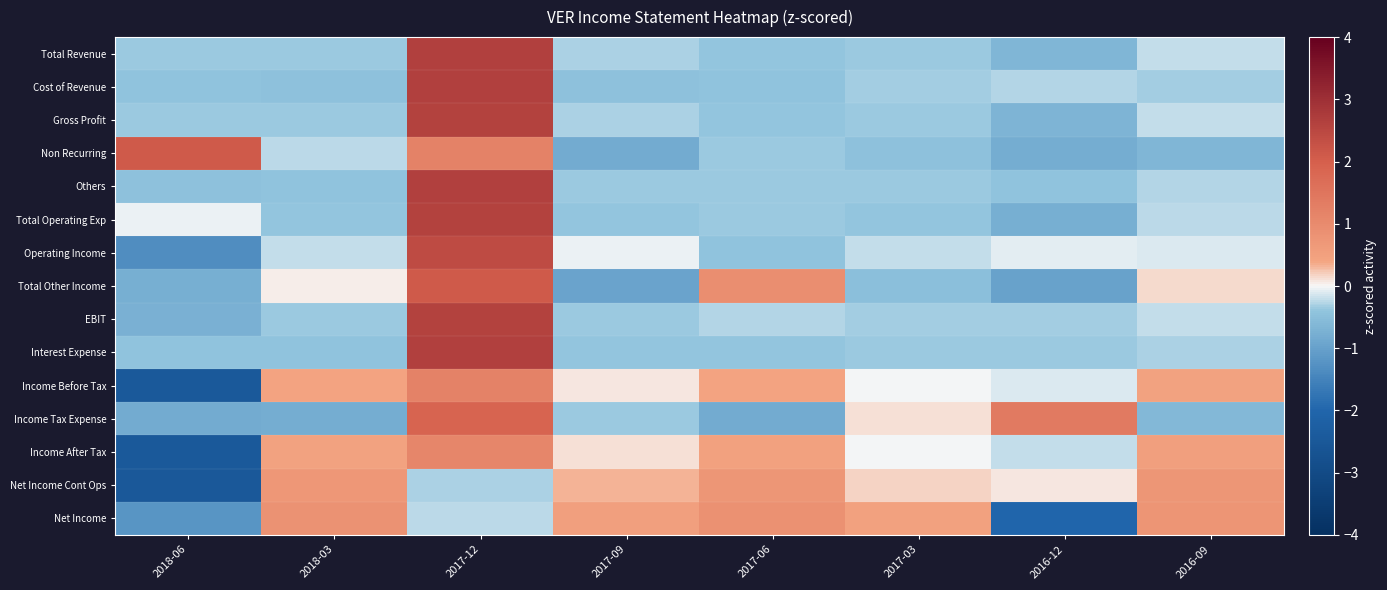

Reading left to right, what are all the values shown in this chart?

Total Revenue: 2018-06=-0.4	2018-03=-0.4	2017-12=2.6	2017-09=-0.3	2017-06=-0.4	2017-03=-0.3	2016-12=-0.6	2016-09=-0.2
Cost of Revenue: 2018-06=-0.4	2018-03=-0.4	2017-12=2.6	2017-09=-0.4	2017-06=-0.4	2017-03=-0.3	2016-12=-0.3	2016-09=-0.3
Gross Profit: 2018-06=-0.4	2018-03=-0.4	2017-12=2.6	2017-09=-0.3	2017-06=-0.4	2017-03=-0.4	2016-12=-0.7	2016-09=-0.2
Non Recurring: 2018-06=2.1	2018-03=-0.2	2017-12=1.2	2017-09=-0.8	2017-06=-0.4	2017-03=-0.5	2016-12=-0.8	2016-09=-0.6
Others: 2018-06=-0.4	2018-03=-0.4	2017-12=2.6	2017-09=-0.4	2017-06=-0.3	2017-03=-0.4	2016-12=-0.4	2016-09=-0.3
Total Operating Exp: 2018-06=-0.1	2018-03=-0.4	2017-12=2.6	2017-09=-0.4	2017-06=-0.4	2017-03=-0.4	2016-12=-0.8	2016-09=-0.2
Operating Income: 2018-06=-1.3	2018-03=-0.2	2017-12=2.4	2017-09=-0.0	2017-06=-0.4	2017-03=-0.2	2016-12=-0.1	2016-09=-0.1
Total Other Income: 2018-06=-0.8	2018-03=0.0	2017-12=2.1	2017-09=-1.0	2017-06=0.9	2017-03=-0.5	2016-12=-1.0	2016-09=0.1
EBIT: 2018-06=-0.7	2018-03=-0.4	2017-12=2.6	2017-09=-0.4	2017-06=-0.3	2017-03=-0.3	2016-12=-0.3	2016-09=-0.2
Interest Expense: 2018-06=-0.4	2018-03=-0.4	2017-12=2.6	2017-09=-0.4	2017-06=-0.4	2017-03=-0.4	2016-12=-0.4	2016-09=-0.3
Income Before Tax: 2018-06=-2.5	2018-03=0.4	2017-12=1.2	2017-09=0.1	2017-06=0.4	2017-03=-0.0	2016-12=-0.1	2016-09=0.5
Income Tax Expense: 2018-06=-0.8	2018-03=-0.8	2017-12=1.9	2017-09=-0.4	2017-06=-0.8	2017-03=0.1	2016-12=1.4	2016-09=-0.6
Income After Tax: 2018-06=-2.5	2018-03=0.5	2017-12=1.1	2017-09=0.1	2017-06=0.5	2017-03=-0.0	2016-12=-0.2	2016-09=0.5
Net Income Cont Ops: 2018-06=-2.5	2018-03=0.7	2017-12=-0.3	2017-09=0.3	2017-06=0.7	2017-03=0.2	2016-12=0.1	2016-09=0.7
Net Income: 2018-06=-1.2	2018-03=0.8	2017-12=-0.2	2017-09=0.5	2017-06=0.8	2017-03=0.5	2016-12=-2.0	2016-09=0.8